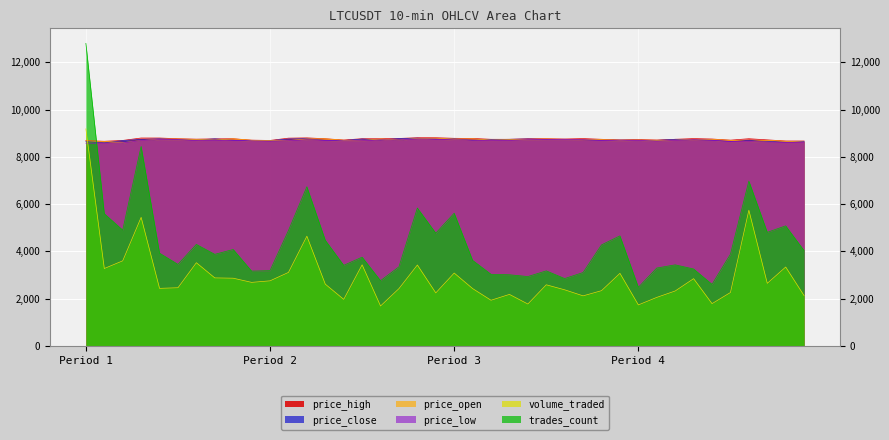

What is the average value of the price_high series?

8746.6